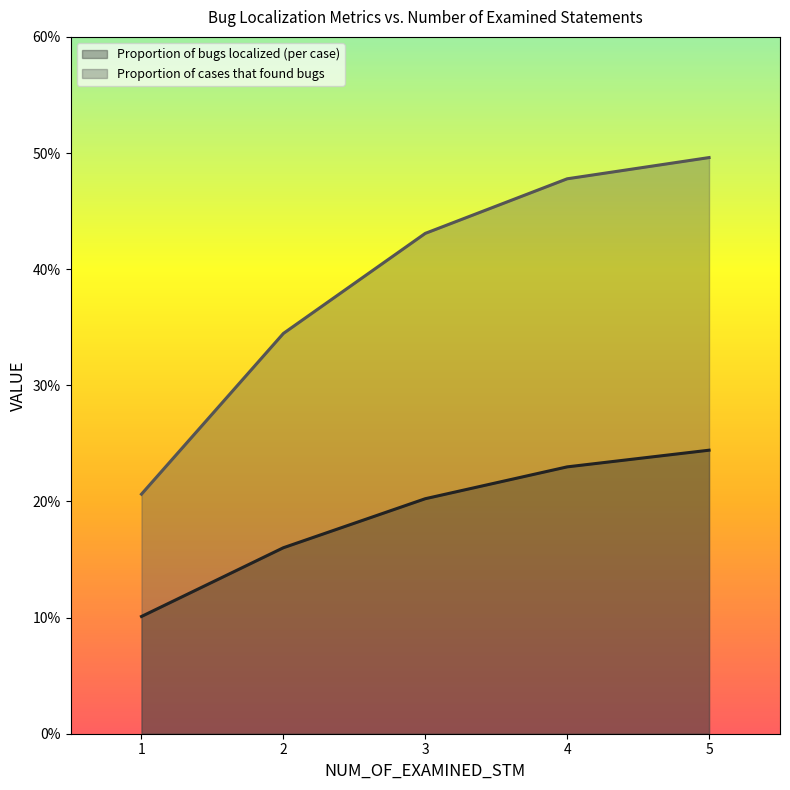

What is the value of the Proportion of bugs localized (per case) point at the 1st from the left?

0.1